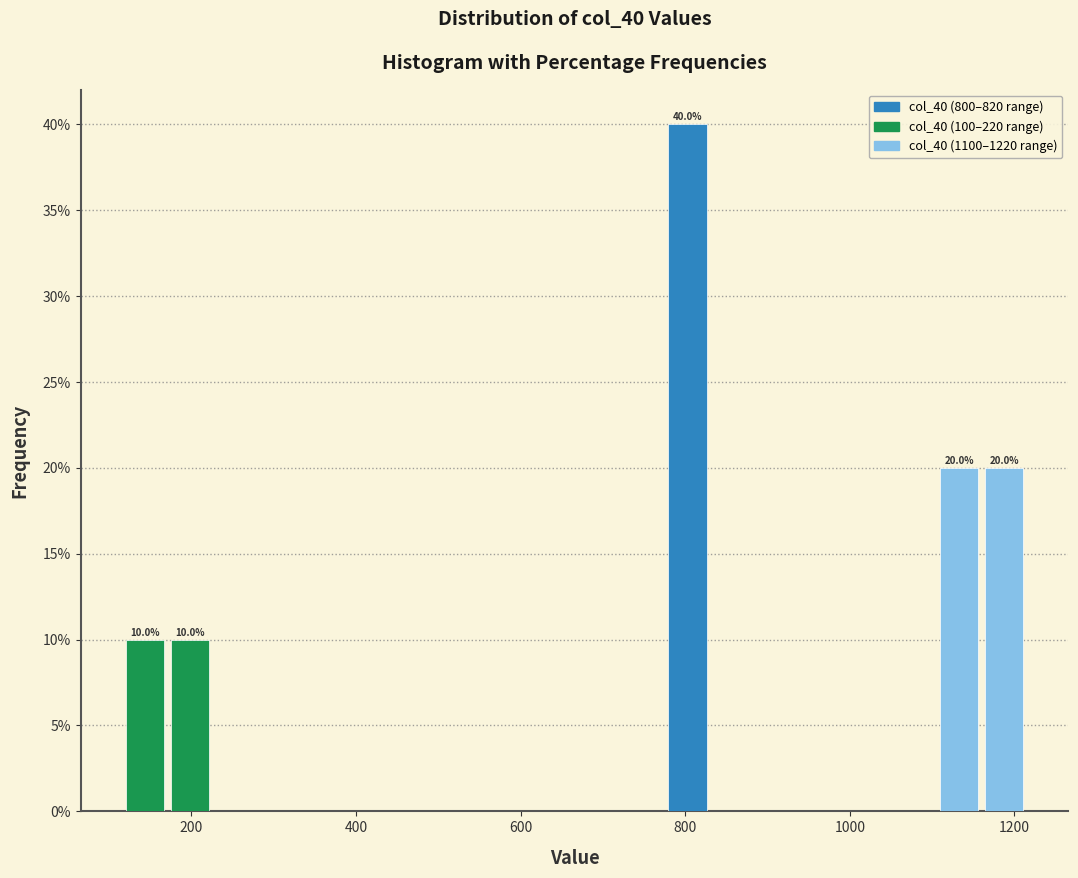

Read against the x-axis, roughly where is the centre of the tallest bar?

800